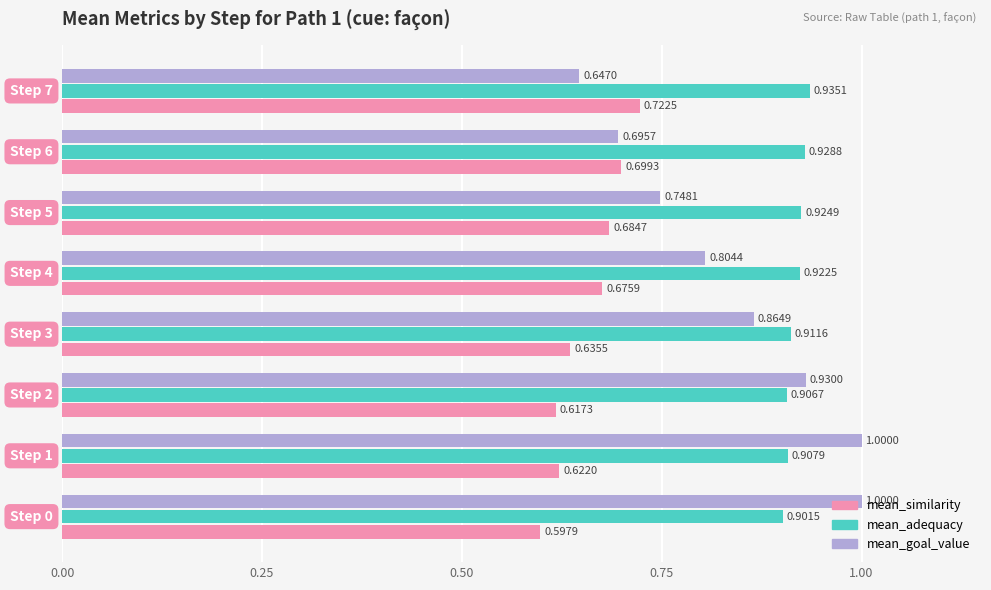

Which series has the largest range (max minus min)?

mean_goal_value